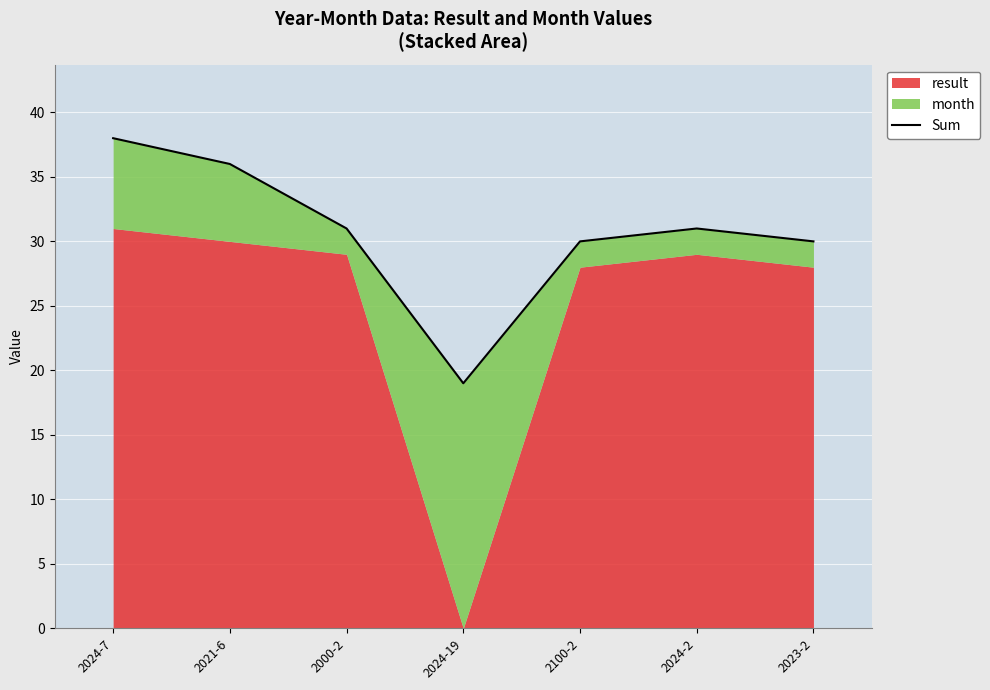

Is it true that the value at 2024-7 is 50?

False